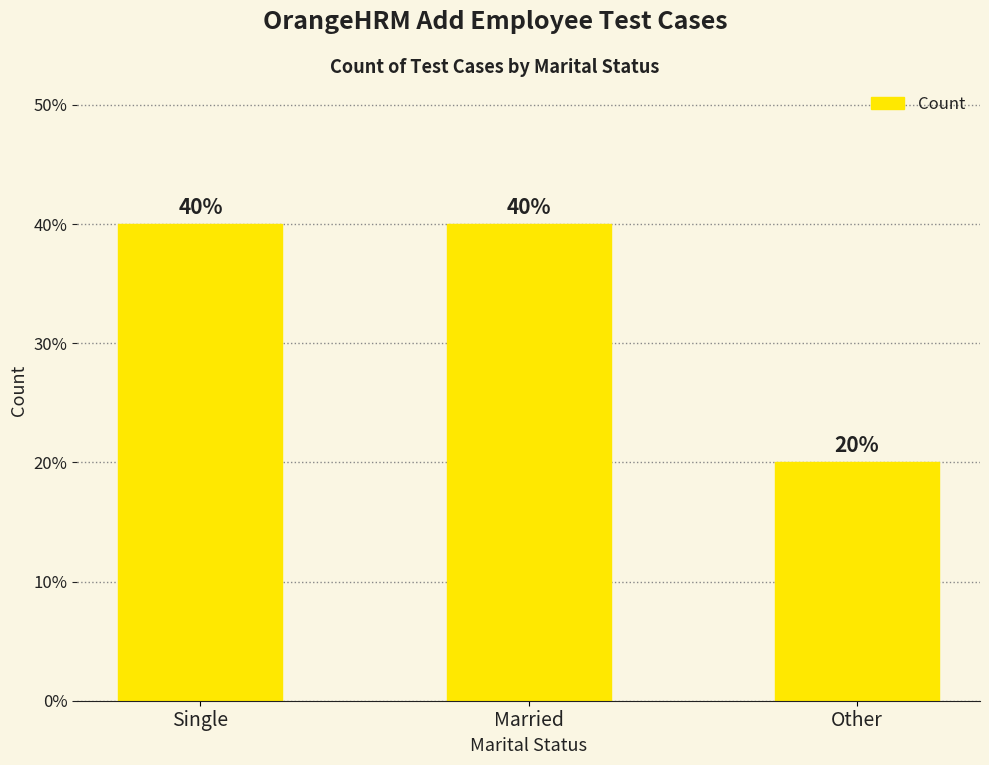

How many distinct data groups are displayed?

1